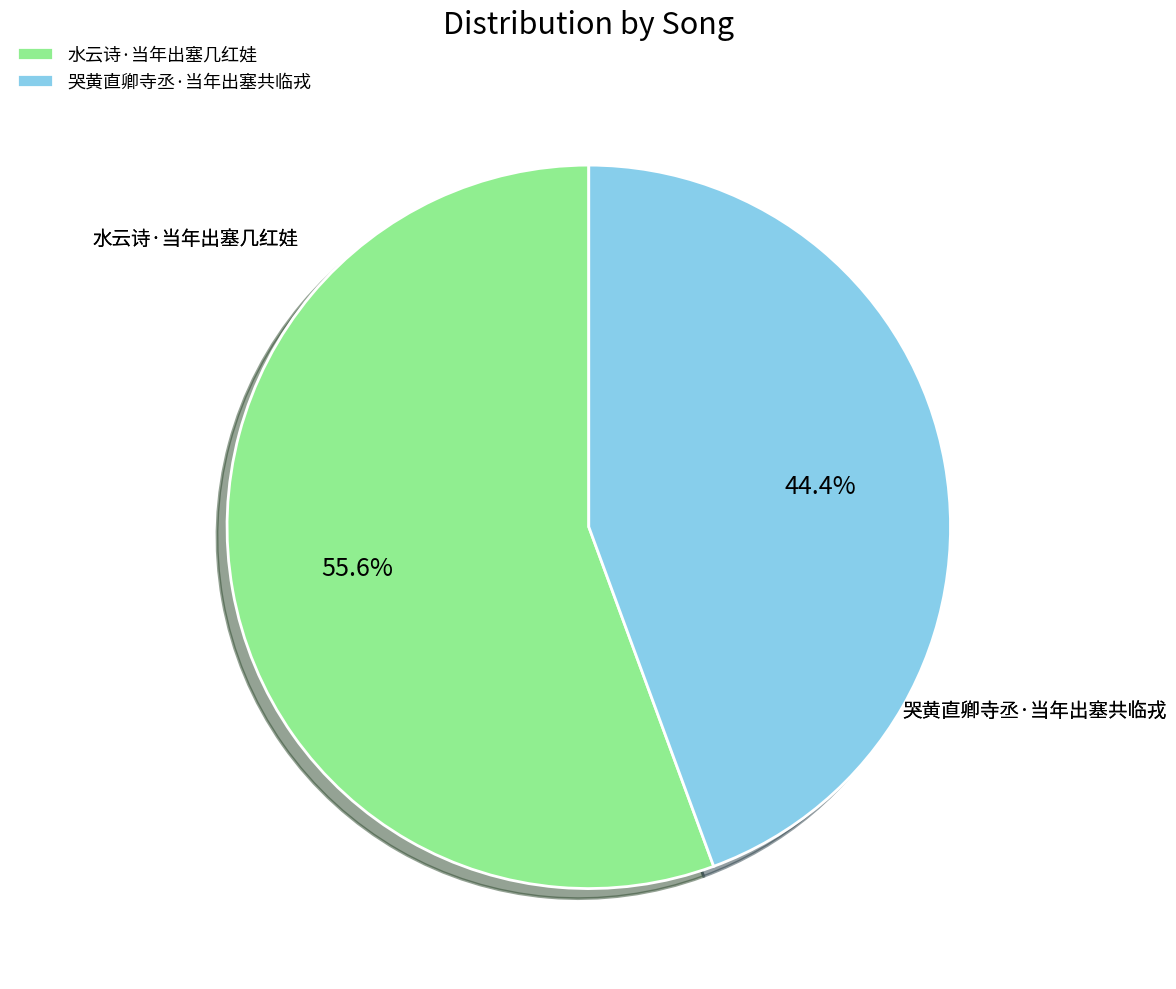

What is the ratio of the value at 水云诗·当年出塞几红娃 to the value at 哭黄直卿寺丞·当年出塞共临戎?

1.3